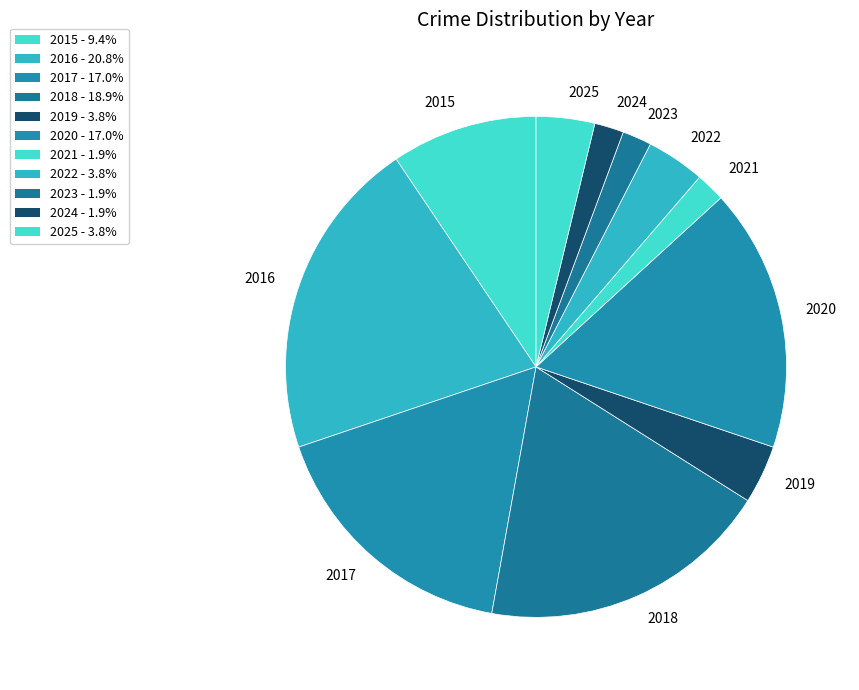

Which category has the biggest portion of the pie?

2016